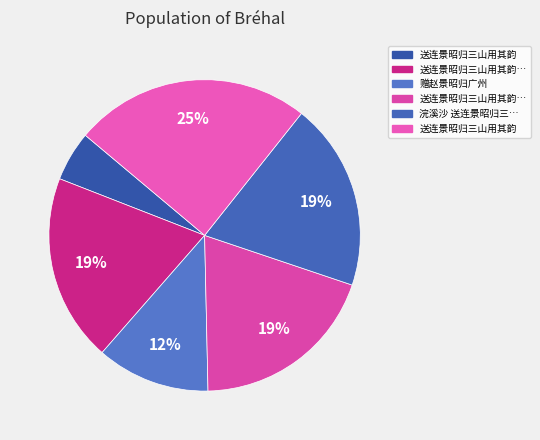

Rank the categories by value from lowest to highest.

送连景昭归三山用其韵, 赠赵景昭归广州, 送连景昭归三山用其韵 其一, 送连景昭归三山用其韵 其二, 浣溪沙 送连景昭归三山, 送连景昭归三山用其韵